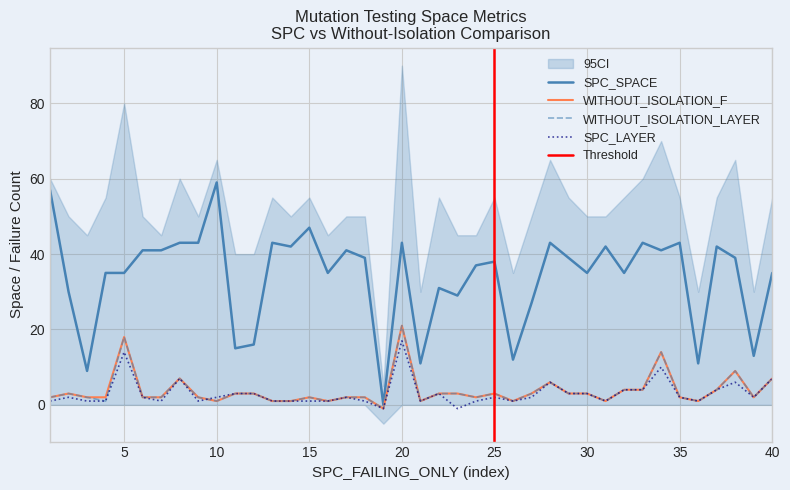

How many data points in WITHOUT_ISOLATION_F are less than 2?

9